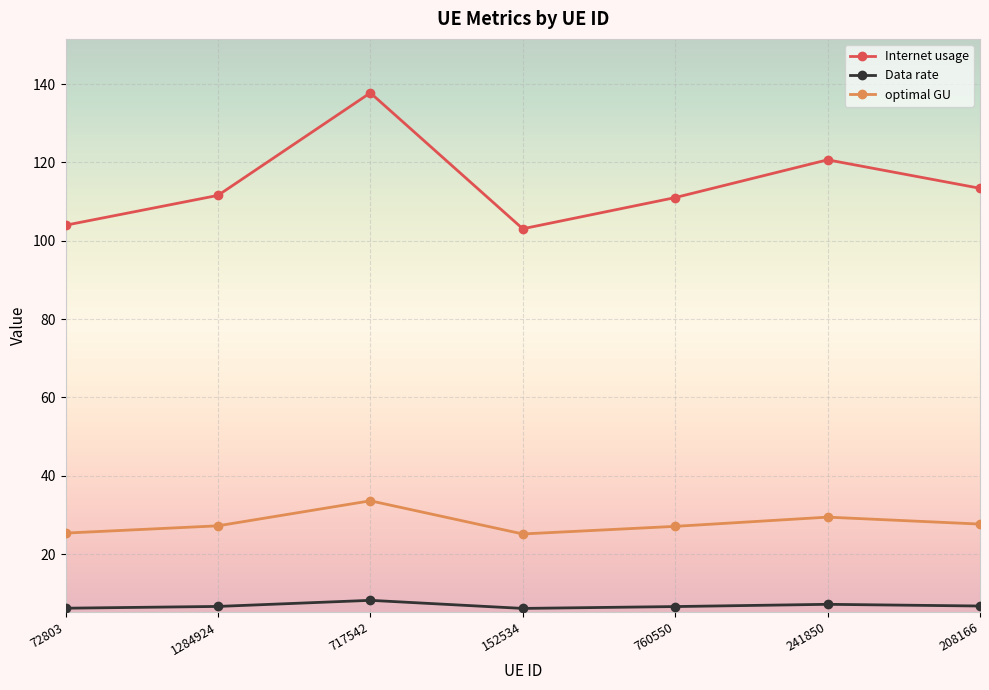

What is the sum of the Internet usage values at 152534 and 208166?

216.4